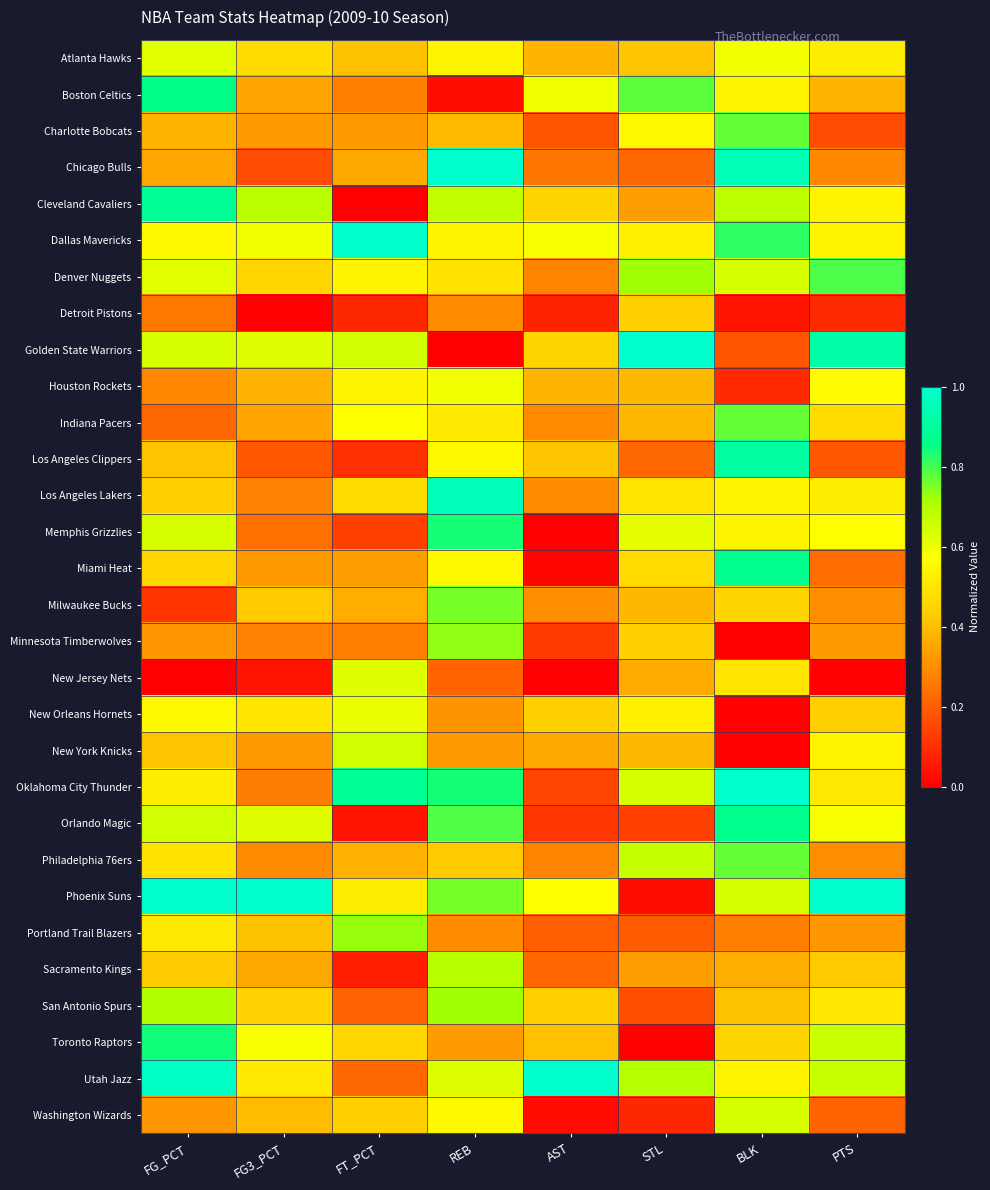

List the series in order of their peak value, lowest first.

Detroit Pistons, Houston Rockets, New Orleans Hornets, Atlanta Hawks, New Jersey Nets, Washington Wizards, New York Knicks, Sacramento Kings, San Antonio Spurs, Portland Trail Blazers, Minnesota Timberwolves, Milwaukee Bucks, Charlotte Bobcats, Indiana Pacers, Philadelphia 76ers, Denver Nuggets, Memphis Grizzlies, Toronto Raptors, Boston Celtics, Miami Heat, Orlando Magic, Cleveland Cavaliers, Los Angeles Clippers, Los Angeles Lakers, Chicago Bulls, Dallas Mavericks, Golden State Warriors, Oklahoma City Thunder, Phoenix Suns, Utah Jazz